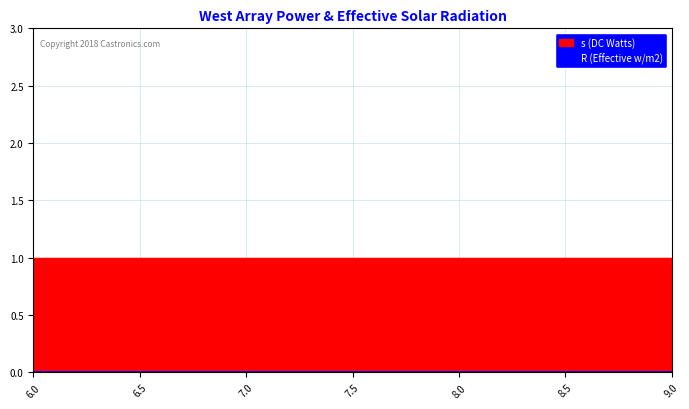

True or false: R and s intersect in this chart.

False